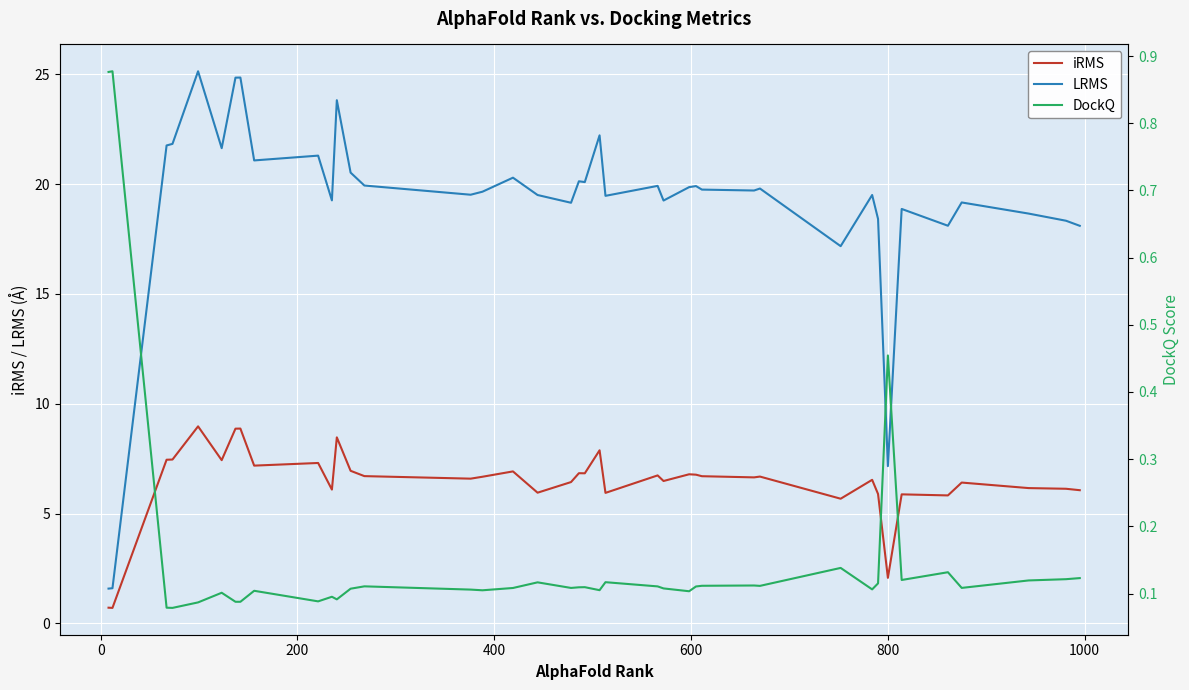

True or false: DockQ has a value of 0.1 at 600.

True